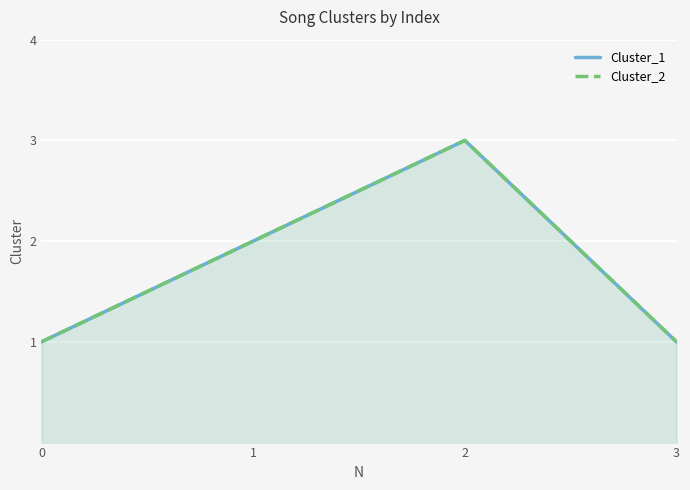

Reading left to right, transcribe all the data shown in this chart.

Cluster_1: 0=1	1=2	2=3	3=1
Cluster_2: 0=1	1=2	2=3	3=1